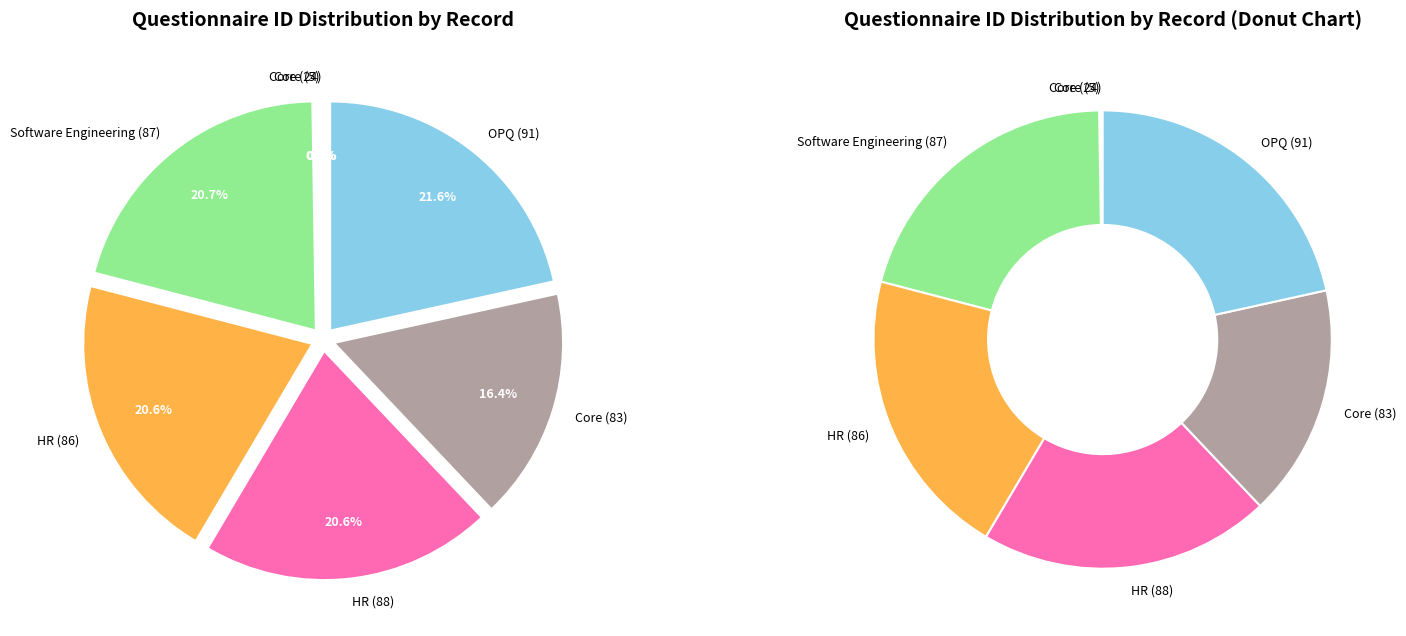

Approximately how many times larger is the value at HR (86) compared to HR (88)?

1.0